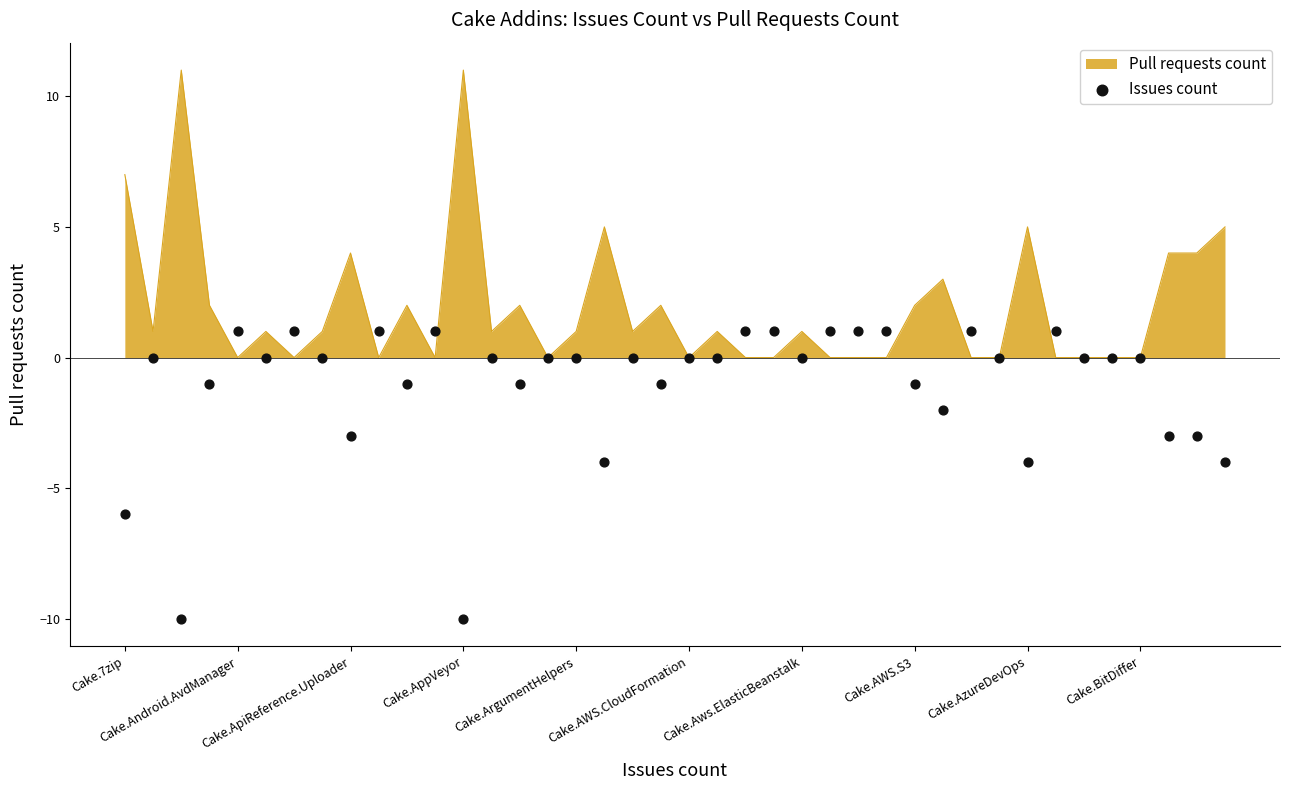

What is the change in value from 10 to 30?

+2